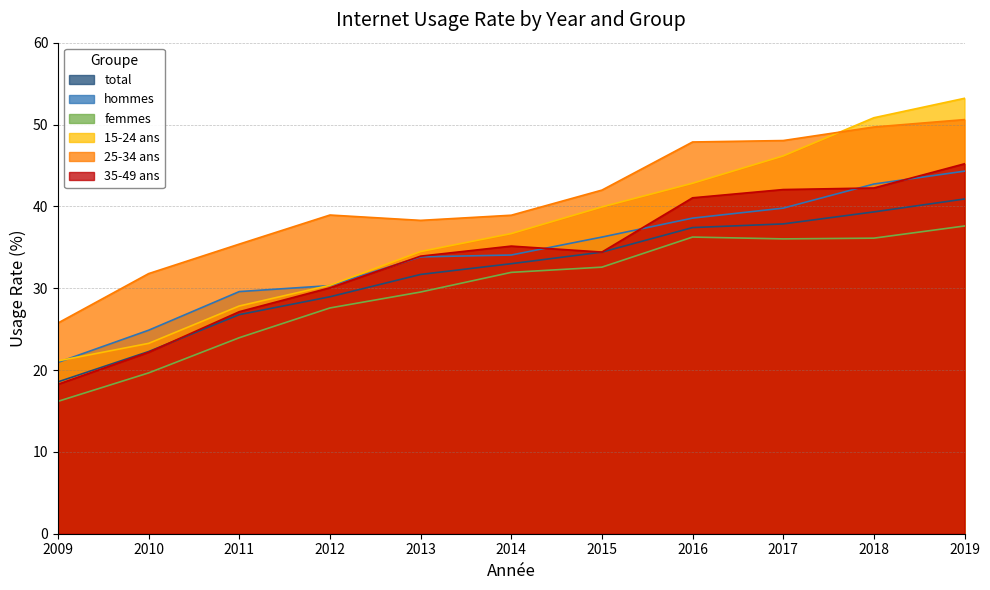

Between 2014 and 2017, which series saw the biggest shift?

15-24 ans